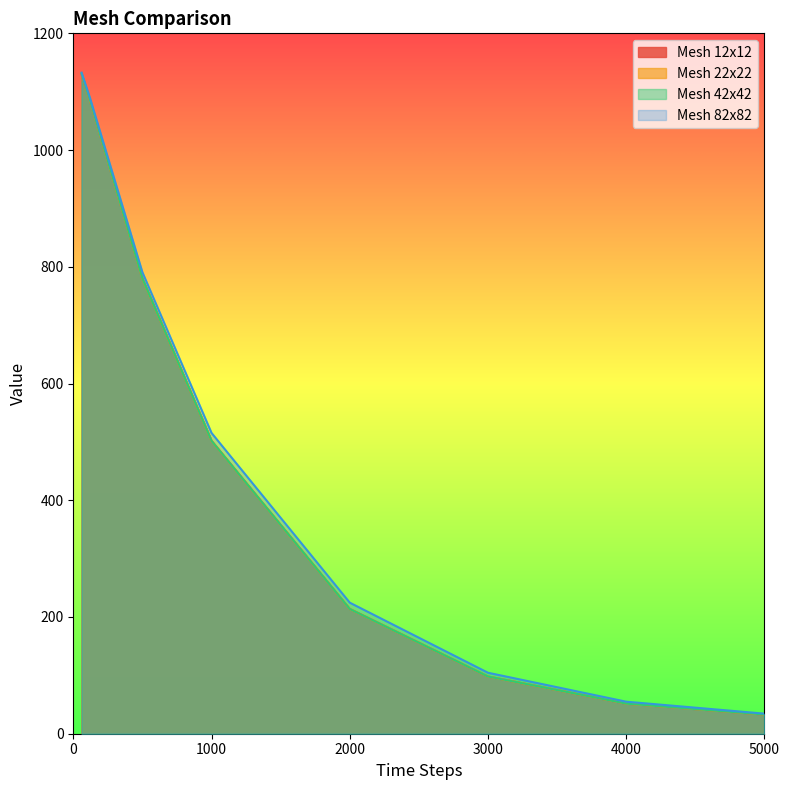

What is the value of the Mesh 22x22 point at the 4th from the left?

501.7